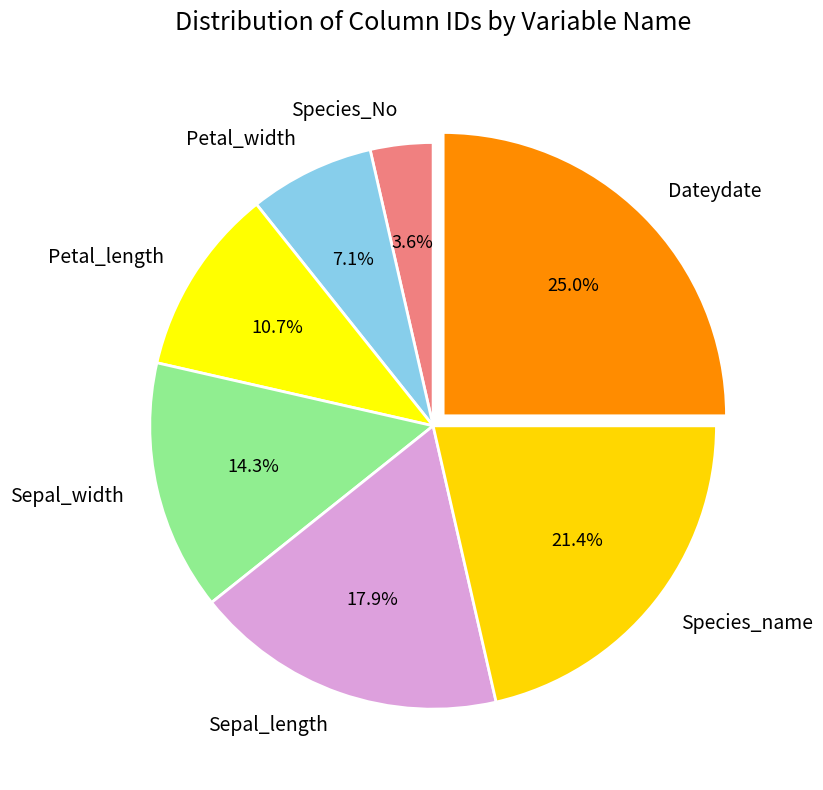

Does Sepal_width account for over 50% of the chart?

No